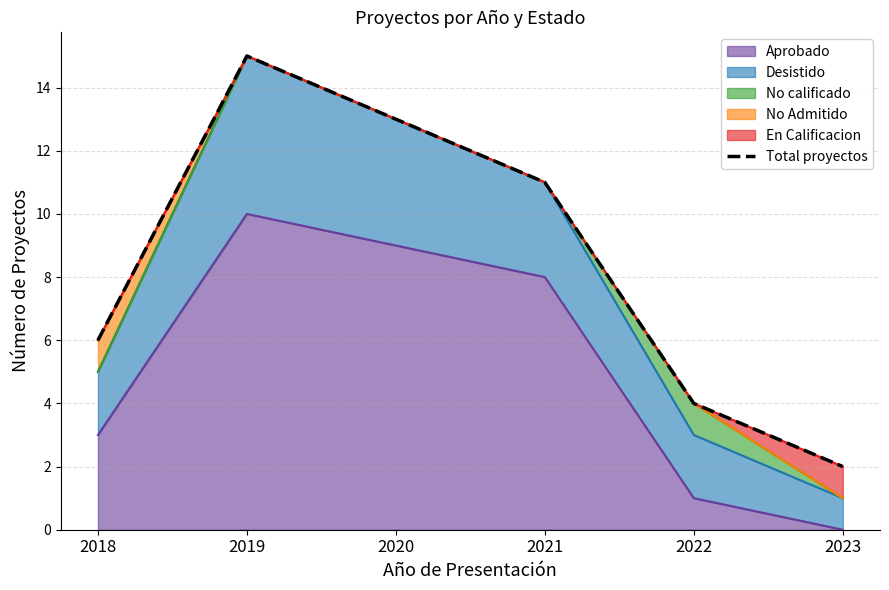

The chart shows a value of 6 at 2021. True or false?

False